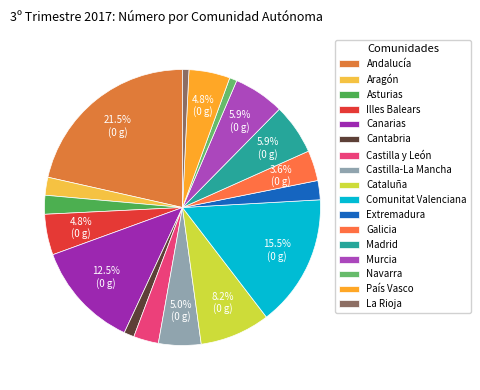

To the nearest percent, what is the average slice percentage?

6%